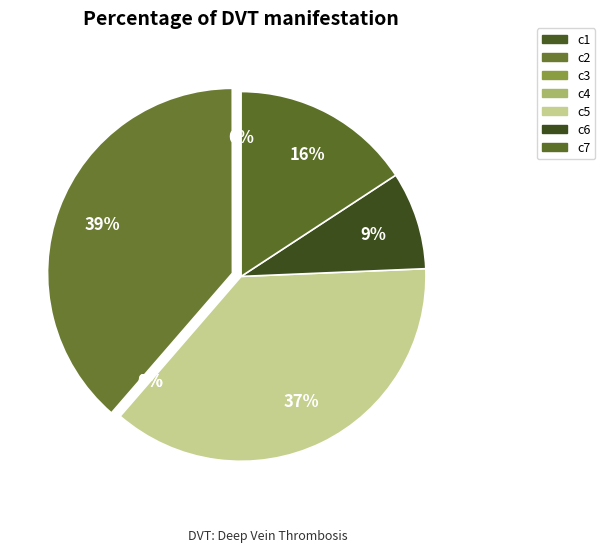

To the nearest percent, what is the difference between the c5 and c7 slice percentages?

21%